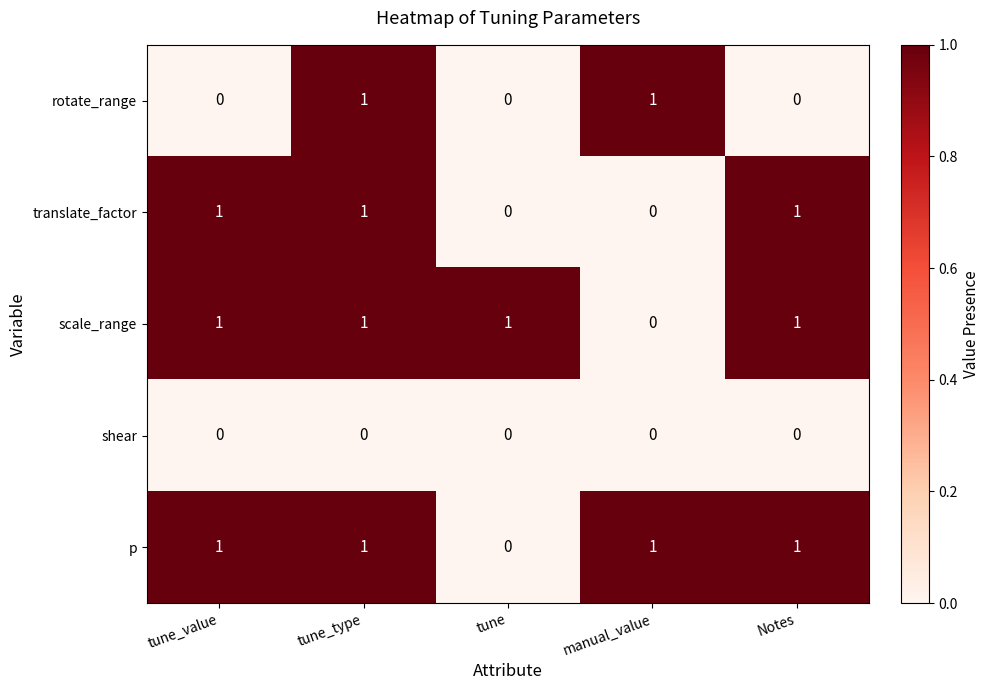

Reading left to right, list all the values displayed in this chart.

rotate_range: tune_value=0	tune_type=1	tune=0	manual_value=1	Notes=0
translate_factor: tune_value=1	tune_type=1	tune=0	manual_value=0	Notes=1
scale_range: tune_value=1	tune_type=1	tune=1	manual_value=0	Notes=1
shear: tune_value=0	tune_type=0	tune=0	manual_value=0	Notes=0
p: tune_value=1	tune_type=1	tune=0	manual_value=1	Notes=1